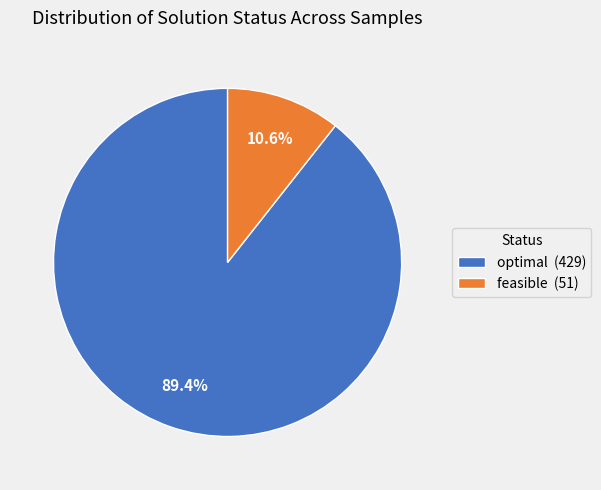

How much of the chart is everything except feasible (51)?

89.4%